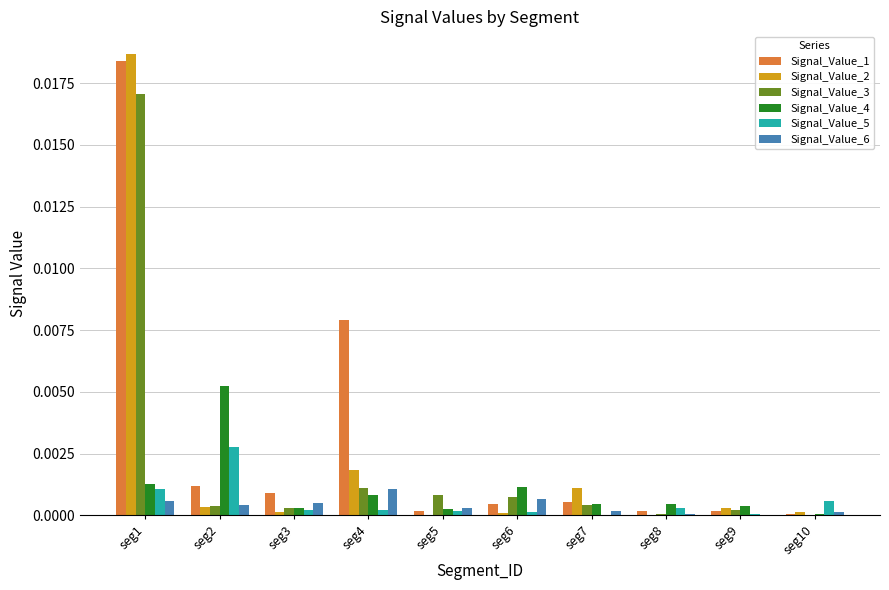

Is the value of Signal_Value_5 at seg1 greater than the value of Signal_Value_3 at seg10?

Yes